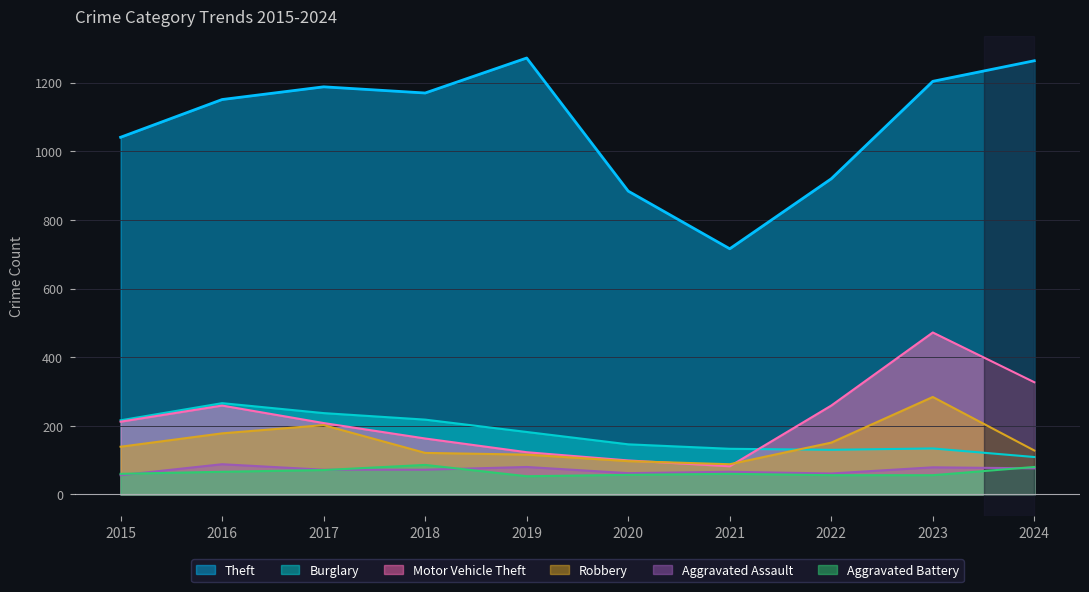

Where does the Aggravated Battery series first go above 60?

2016